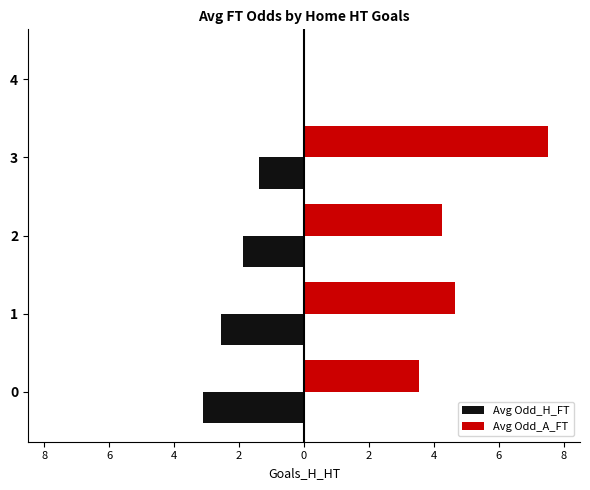

What are all the series names shown in the legend?

Avg Odd_H_FT, Avg Odd_A_FT